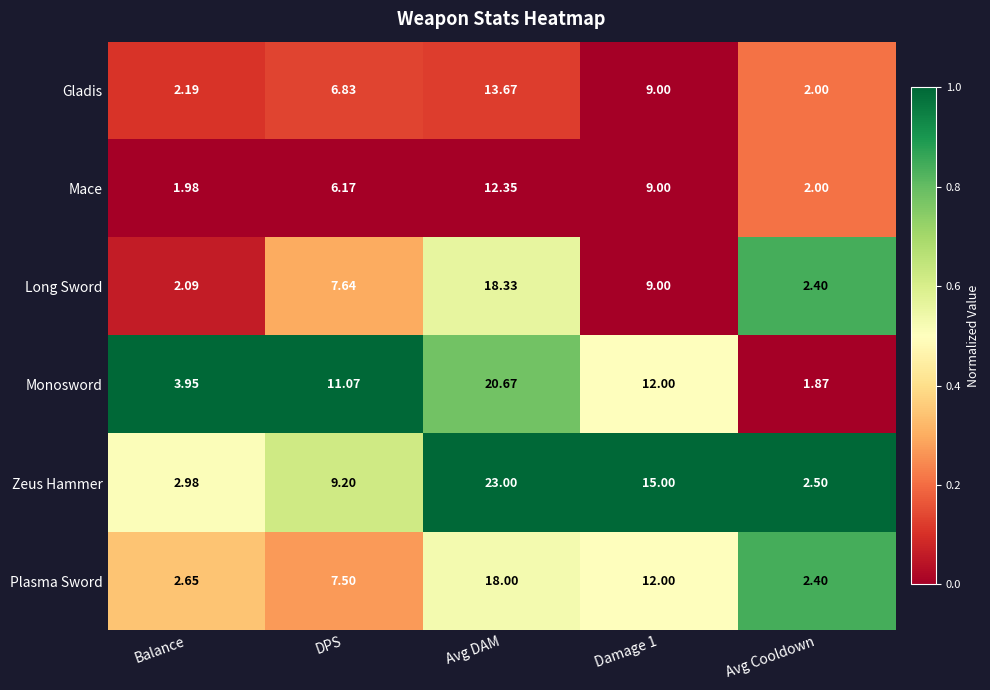

Rank the series at DPS from highest to lowest value.

Monosword, Zeus Hammer, Long Sword, Plasma Sword, Gladis, Mace